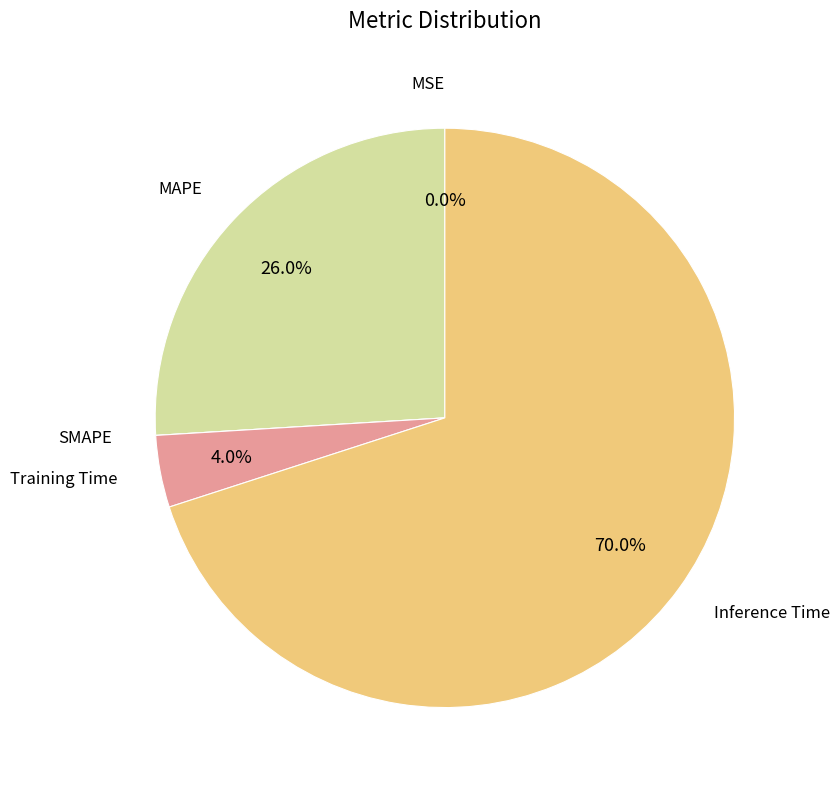

Is there a majority slice in this chart?

Yes